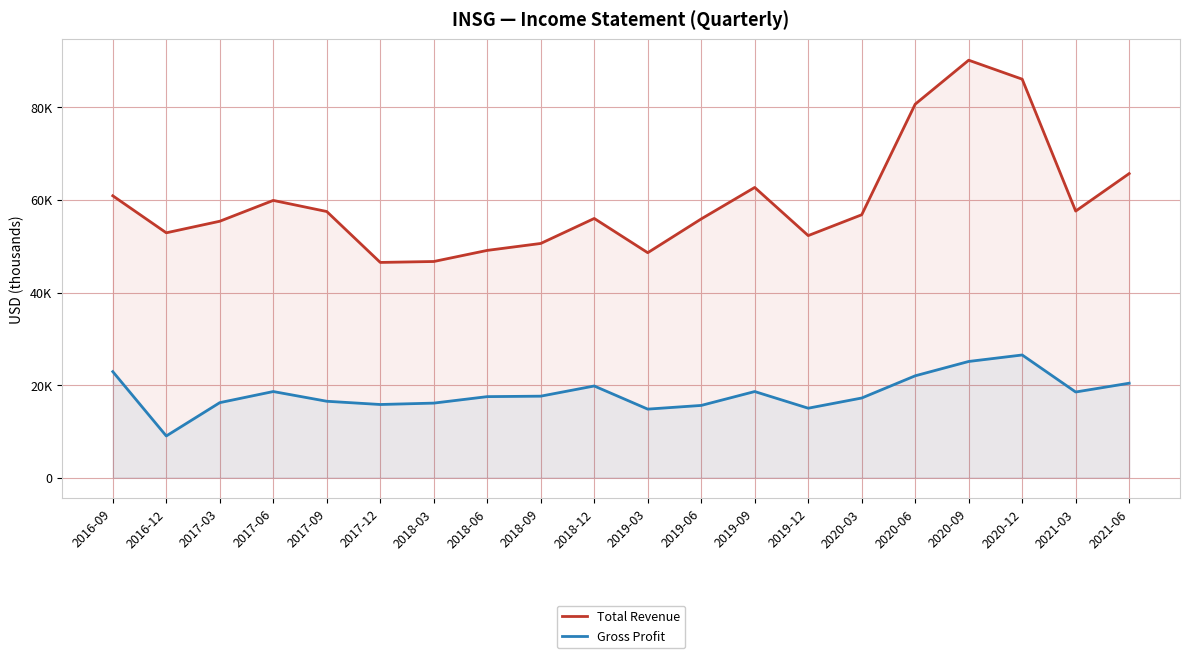

Is the value of Gross Profit at 2017-06 greater than the value of Total Revenue at 2019-09?

No